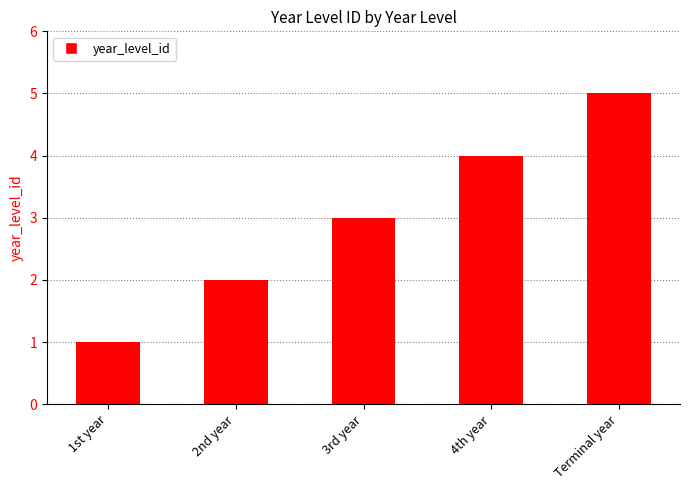

The chart shows a value of 2 at 2nd year. True or false?

True